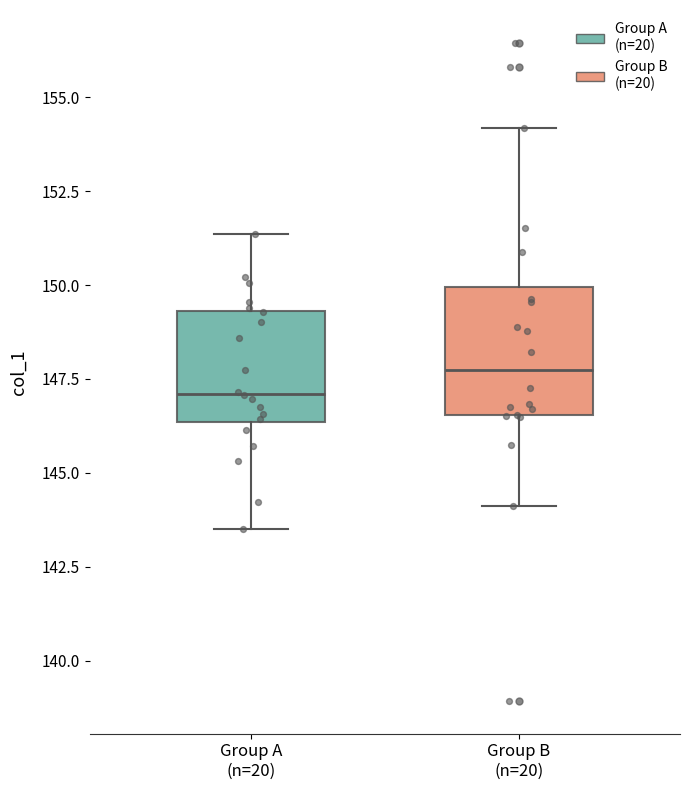

Reading left to right, read every box against the y-axis: the position of its median line, the range the box covers, and the ends of its whiskers. The values are not printed on the chart, so give them approximately, as read against the axis.

Group A (n=20): median 147.0, box 146.5 to 149.5, whiskers 143.5 to 151.5
Group B (n=20): median 147.5, box 146.5 to 150.0, whiskers 144.0 to 154.0